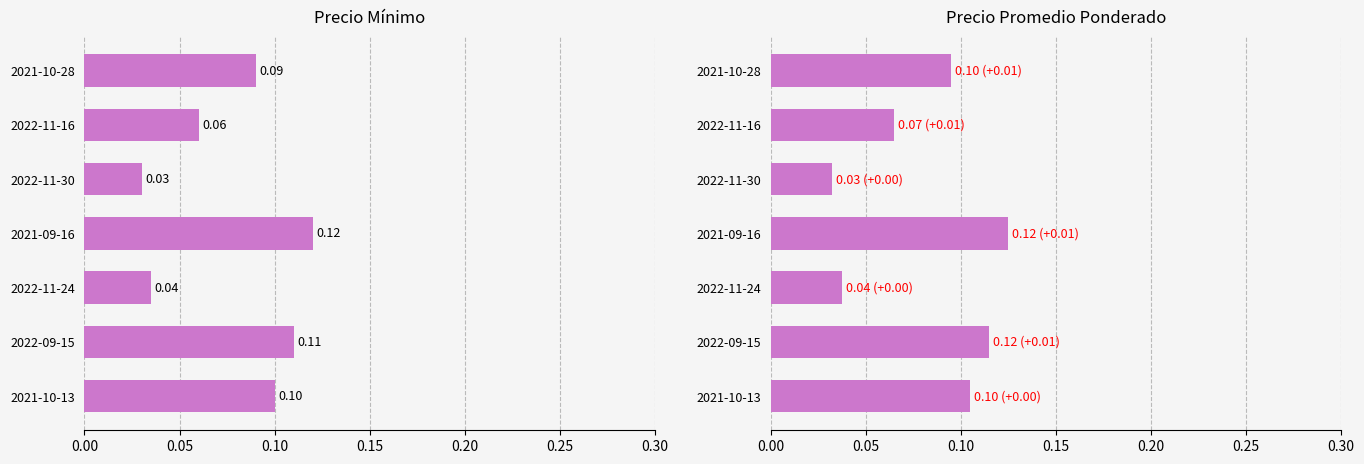

Rank the series by their average value, from highest to lowest.

Precio promedio ponderado, Precio minimo